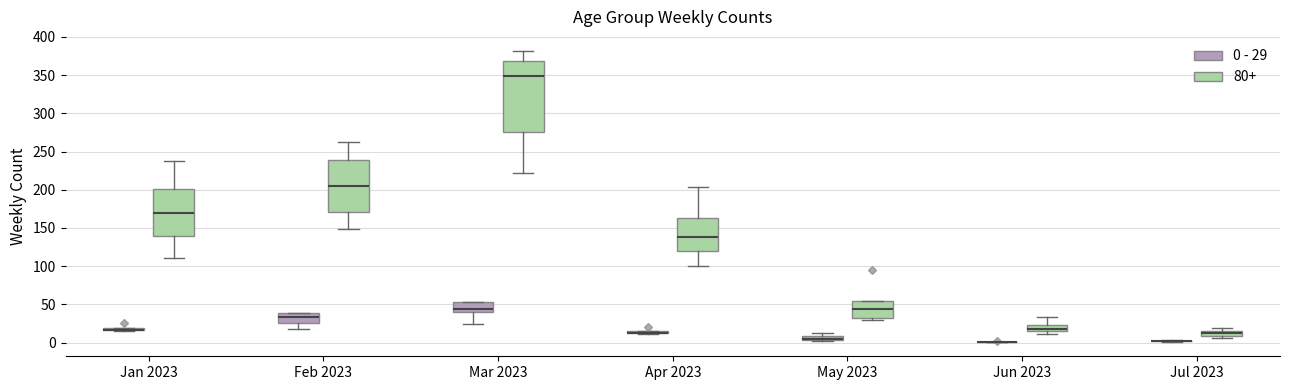

Which box is the tallest, from its lower edge to its upper edge?

Mar 2023 (80+)